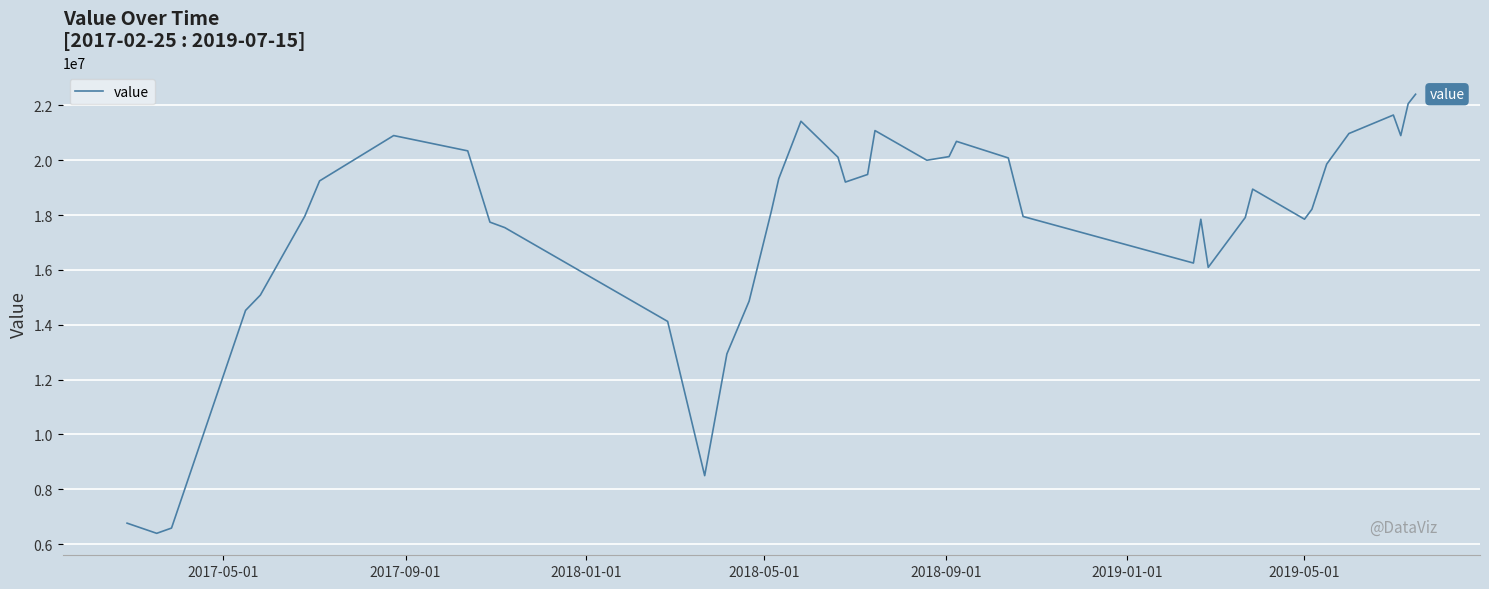

What is the smallest value displayed?

6397438.8